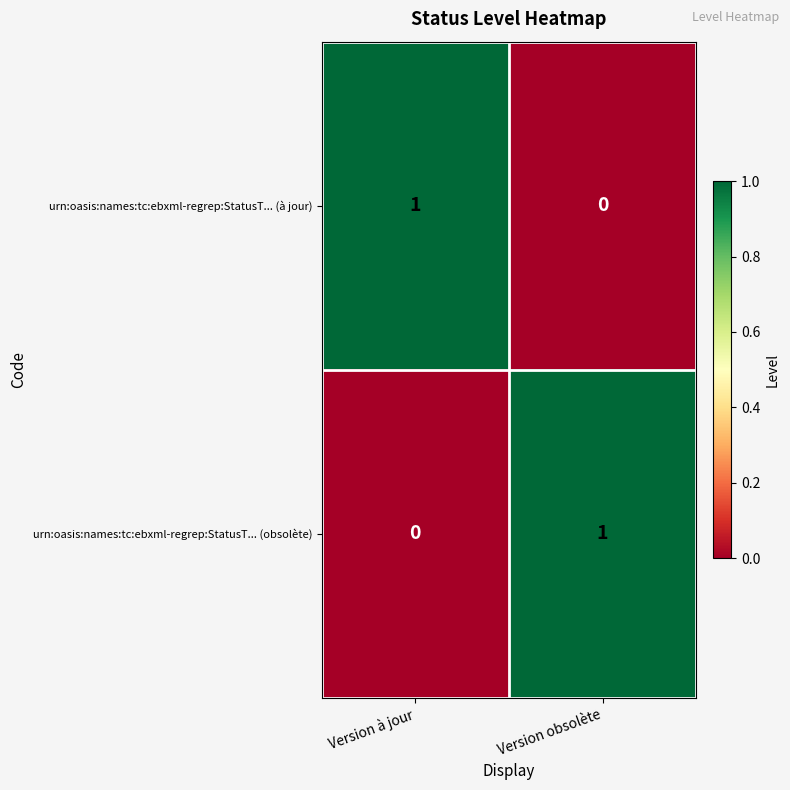

At which label is urn:oasis:names:tc:ebxml-regrep:StatusT... (obsolète) closest to 0?

Version à jour